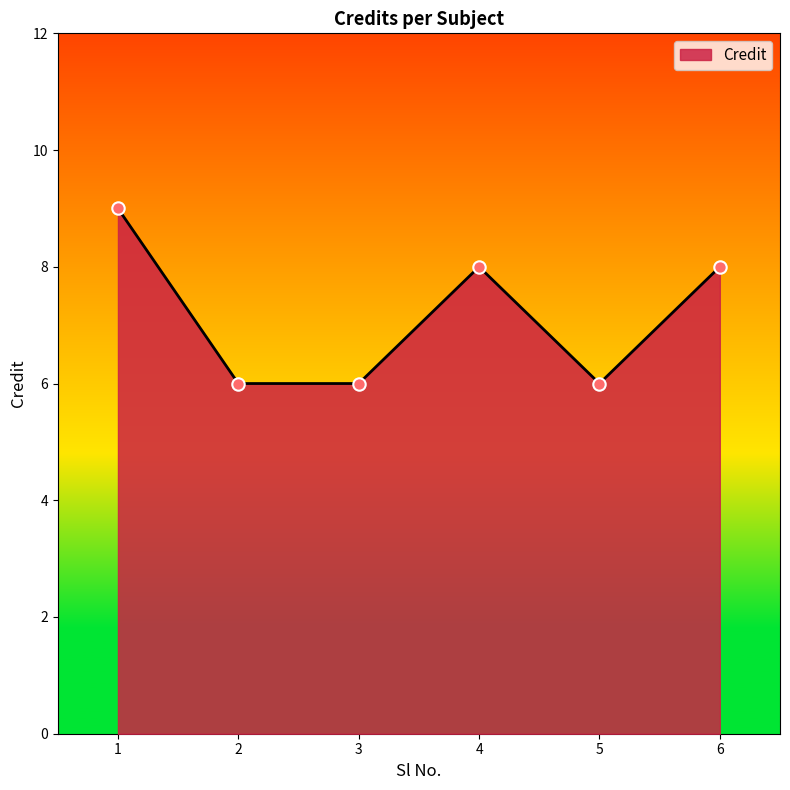

Approximately how many times larger is the value at 1 compared to 4?

1.1